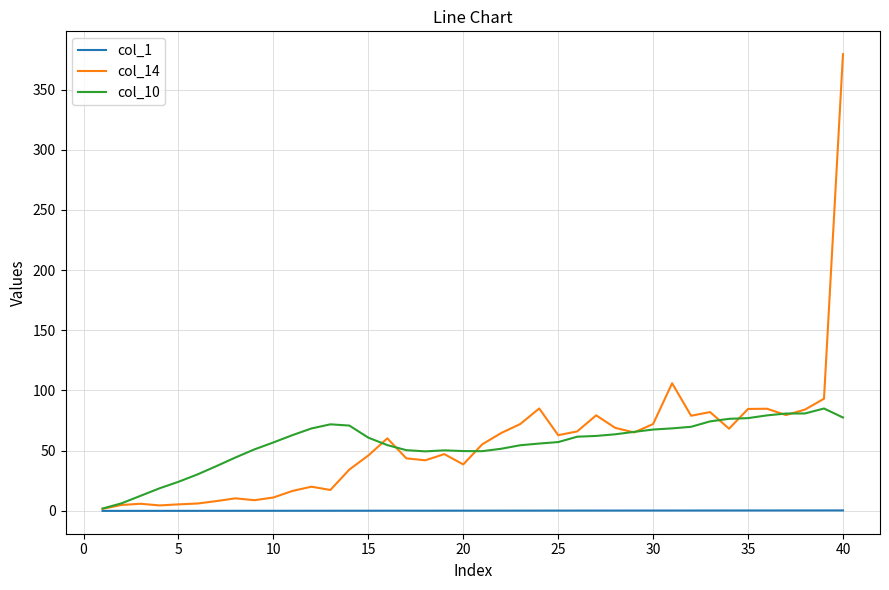

What is the highest value of the col_14 series?

379.3